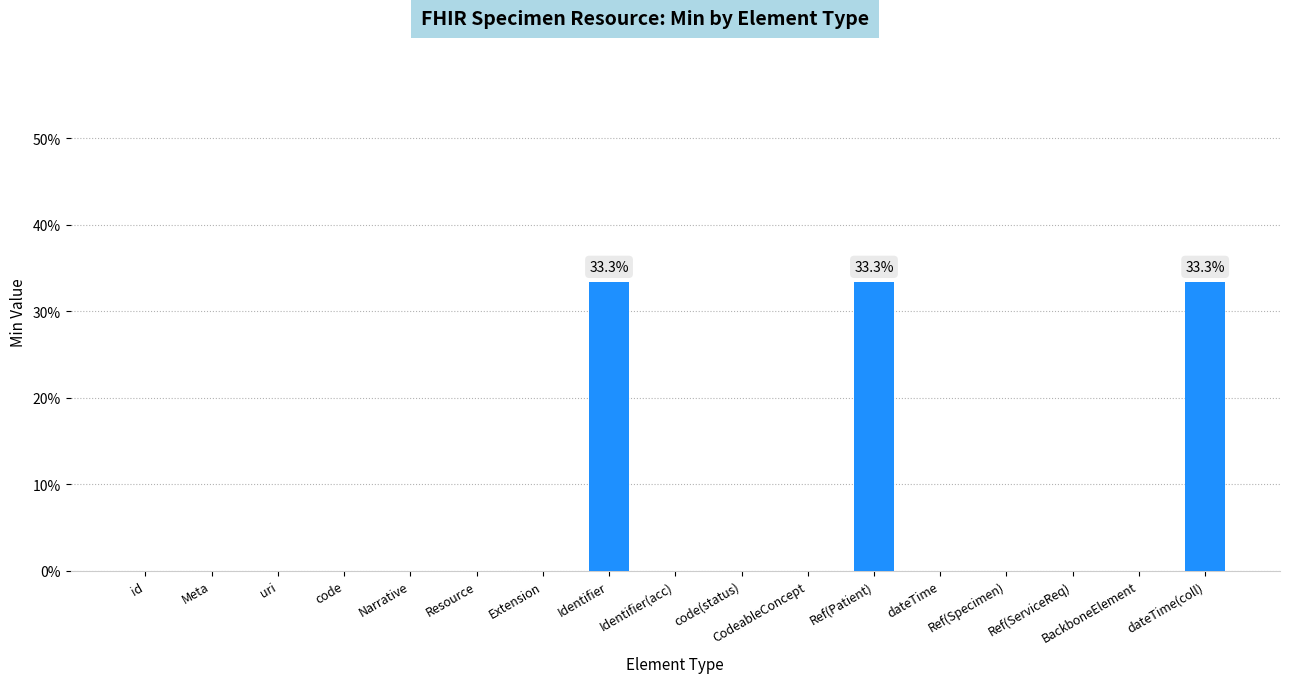

What is the difference between the maximum and second lowest values?

0.3